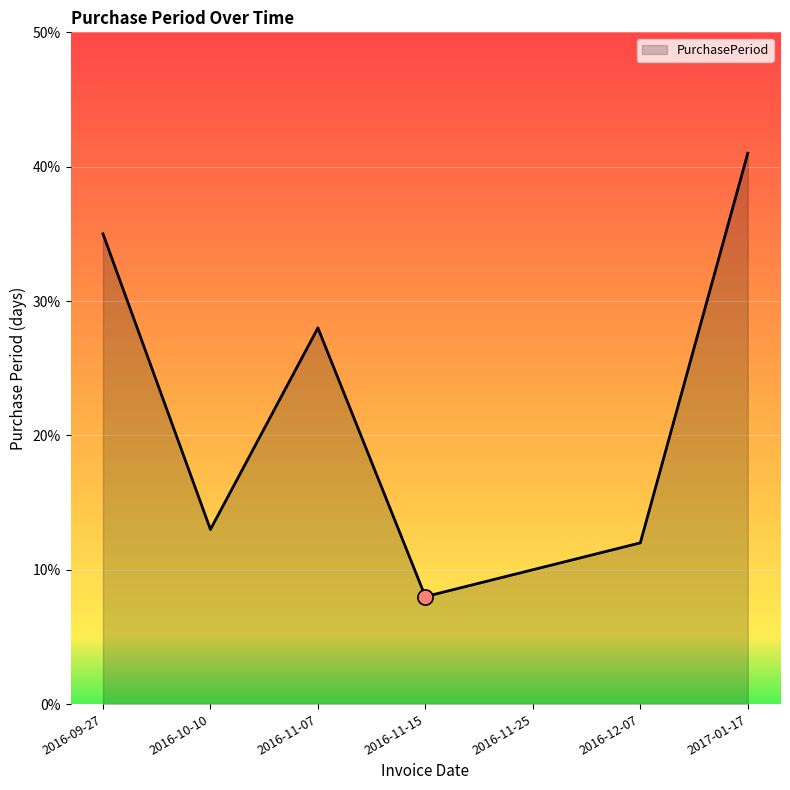

What is the change in value from 2016-09-27 to 2016-12-07?

-23